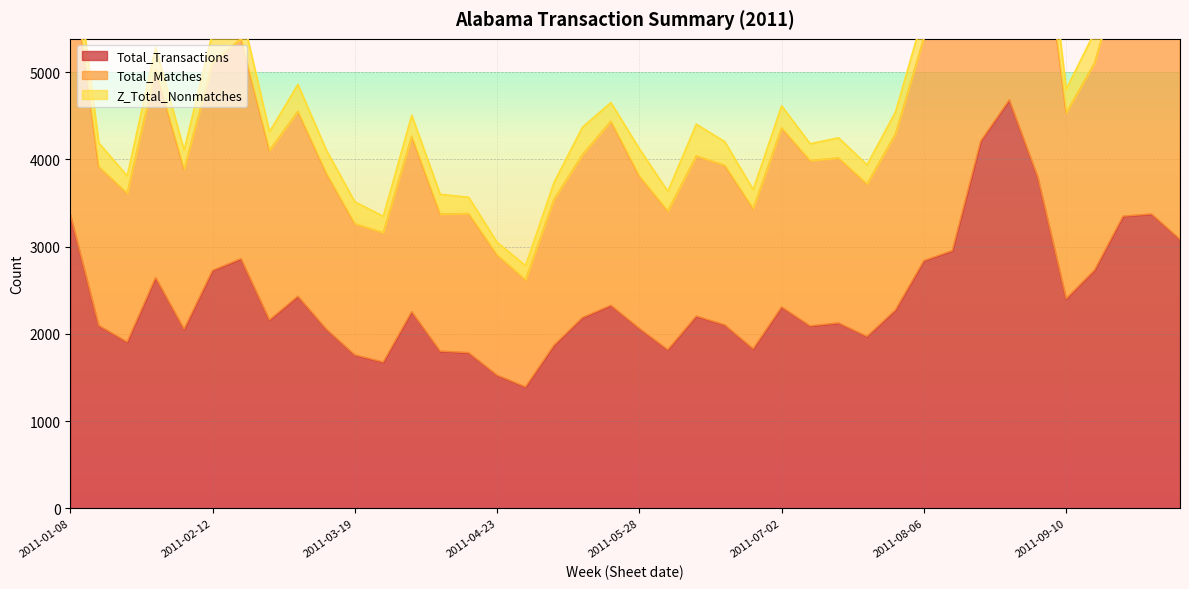

What is the highest value of the Total_Transactions series?

4681